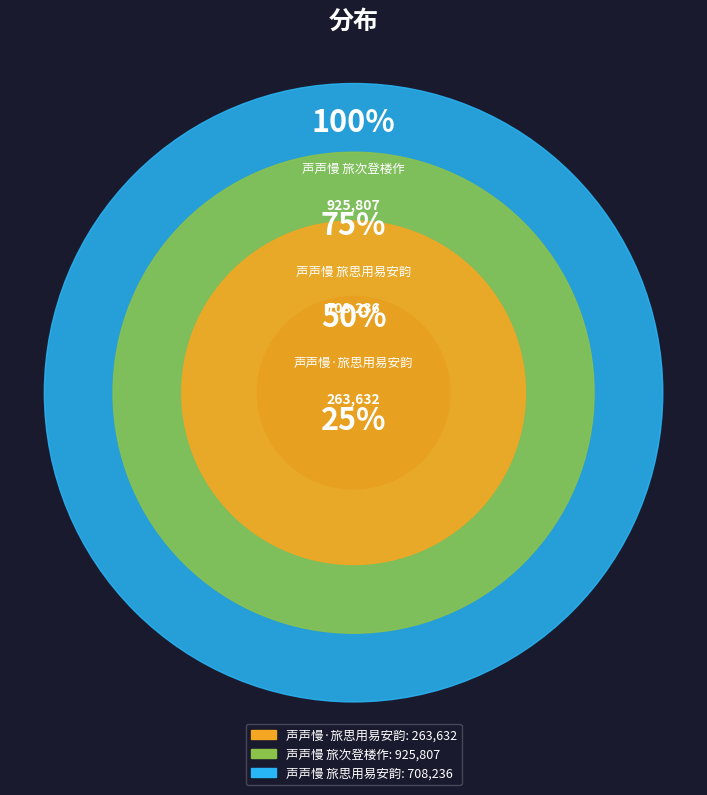

Does any single category account for the majority?

No